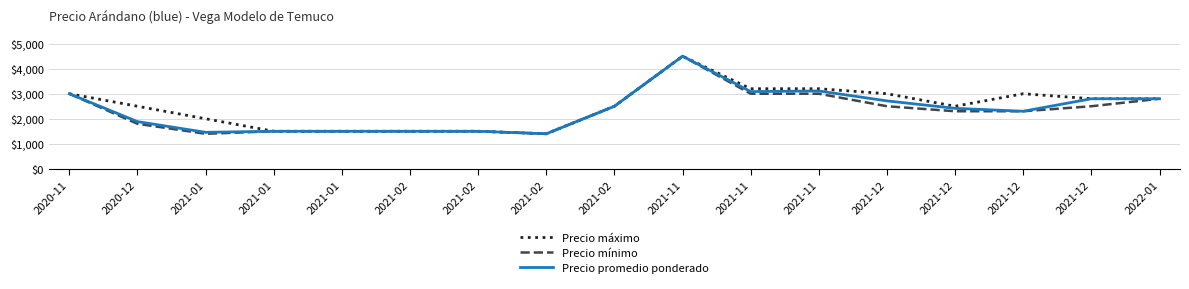

What are all the series names shown in the legend?

Precio máximo, Precio mínimo, Precio promedio ponderado